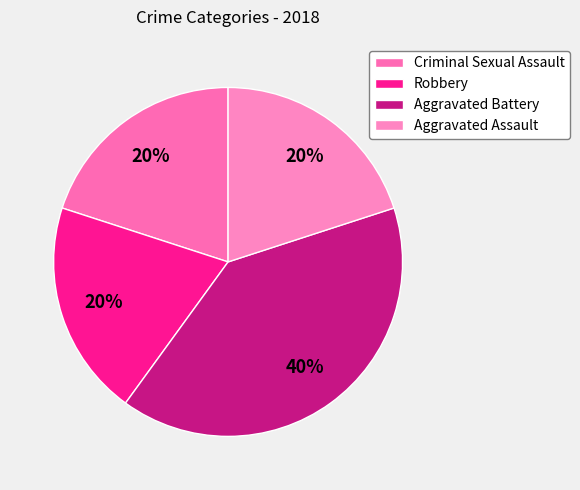

Is Robbery the majority of the pie?

No